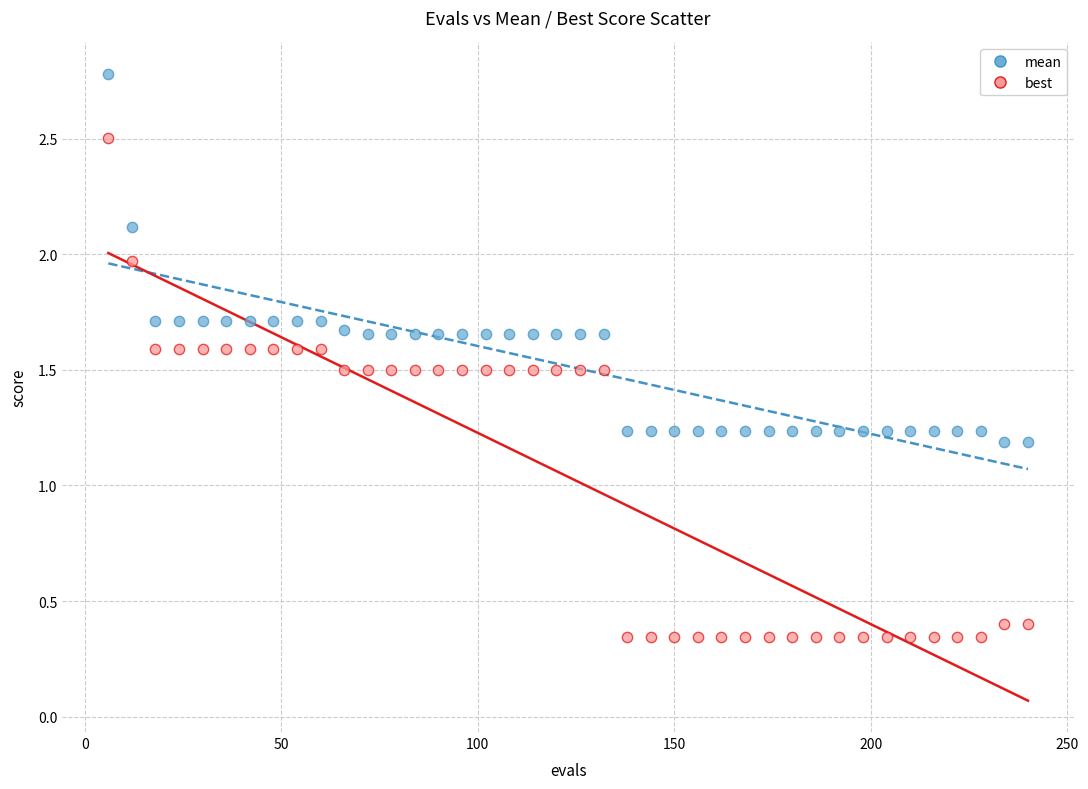

What are all the series names shown in the legend?

mean, best